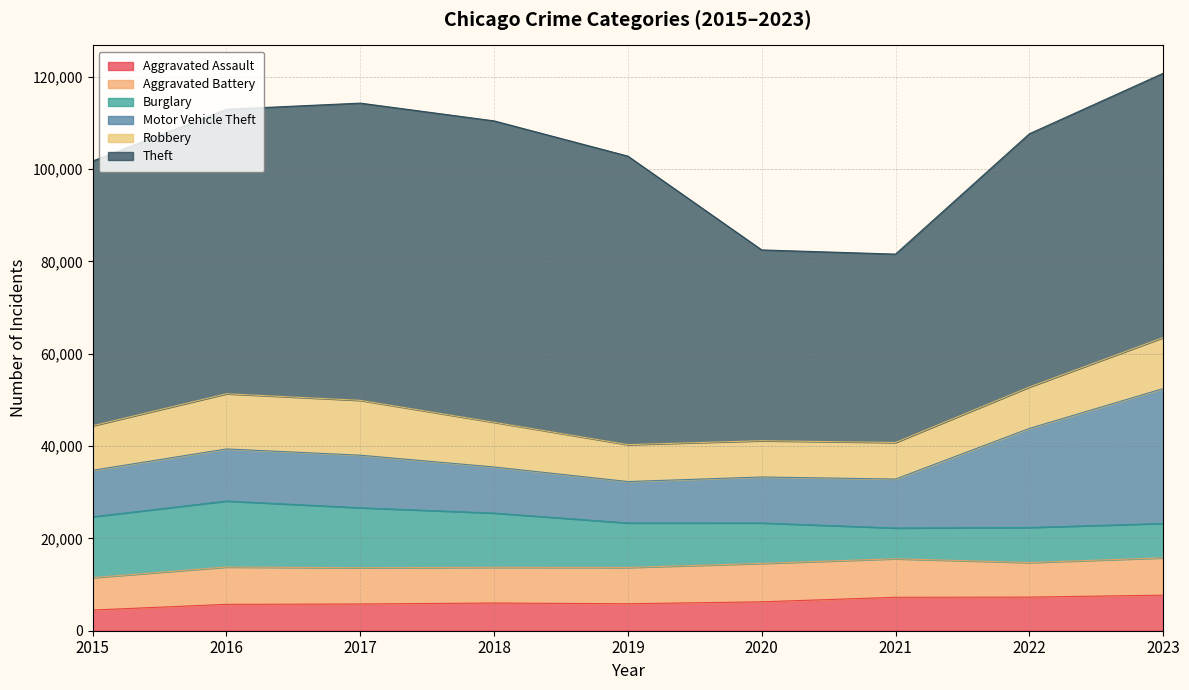

What is the minimum value for Burglary?

6662